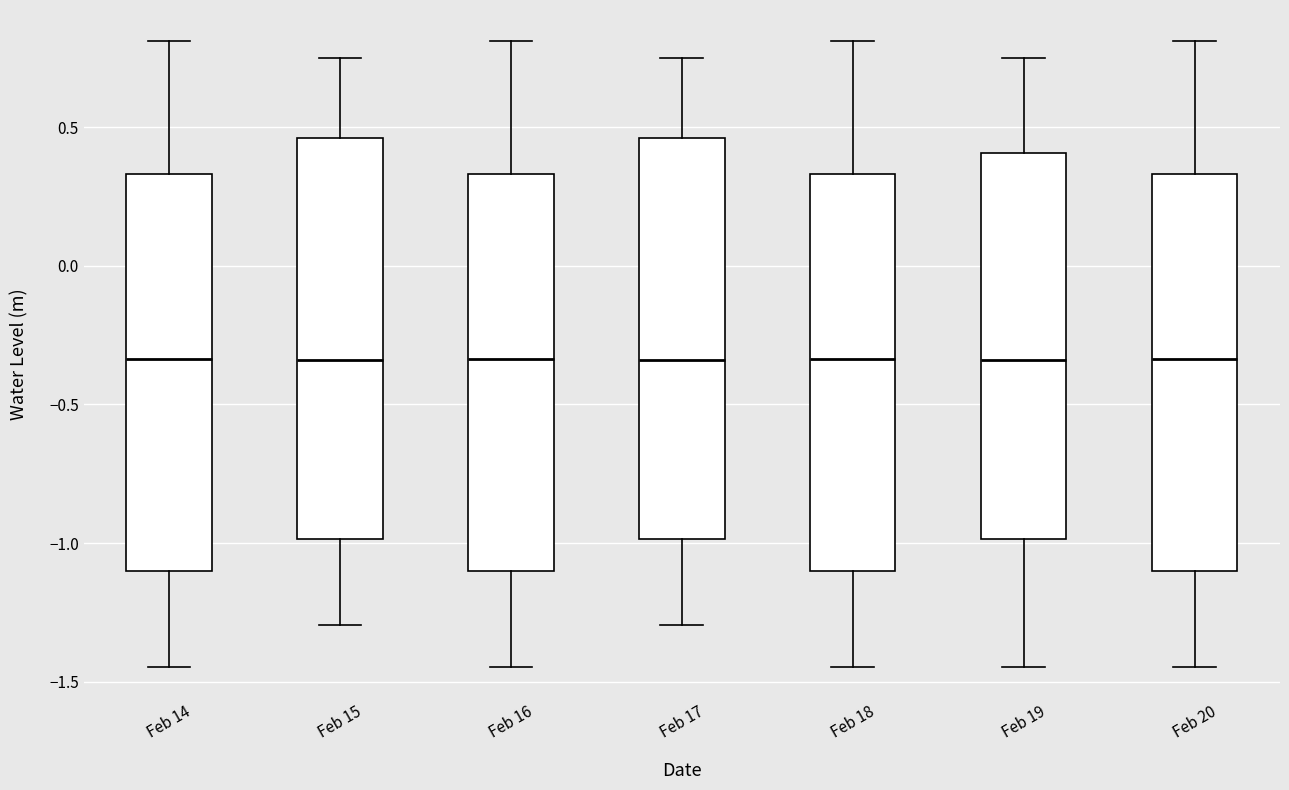

Where is the upper edge of the box for Feb 20 on the y-axis? The values are not printed on the chart, so give them approximately, as read against the axis.

0.35